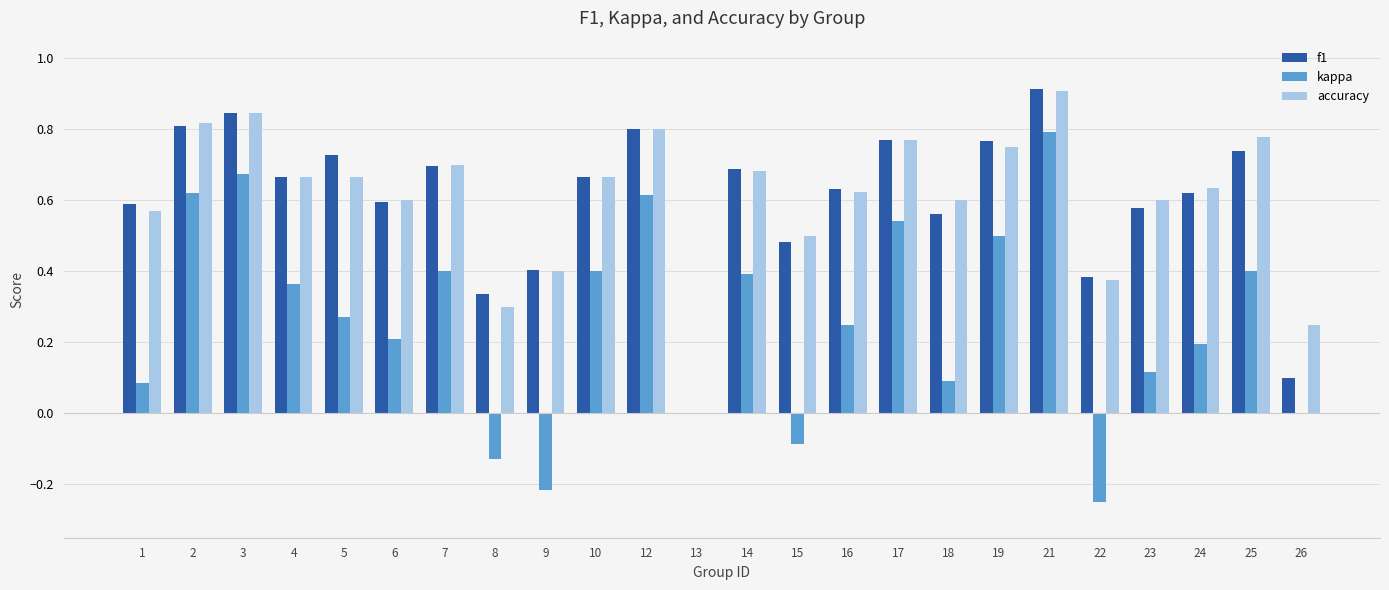

What is the sum of all accuracy values?

14.5